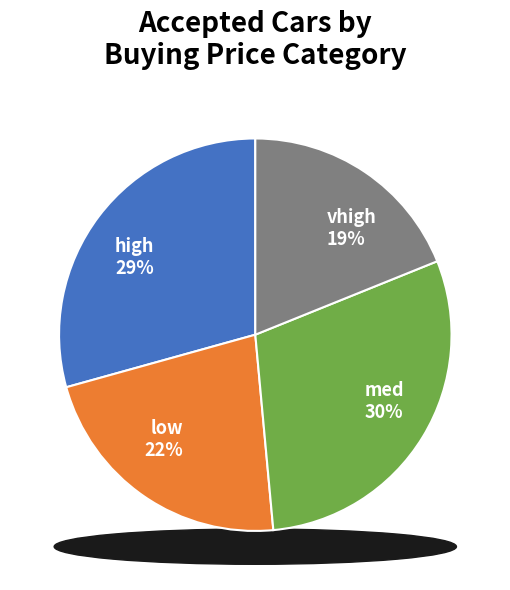

How many segments does this pie chart have?

4